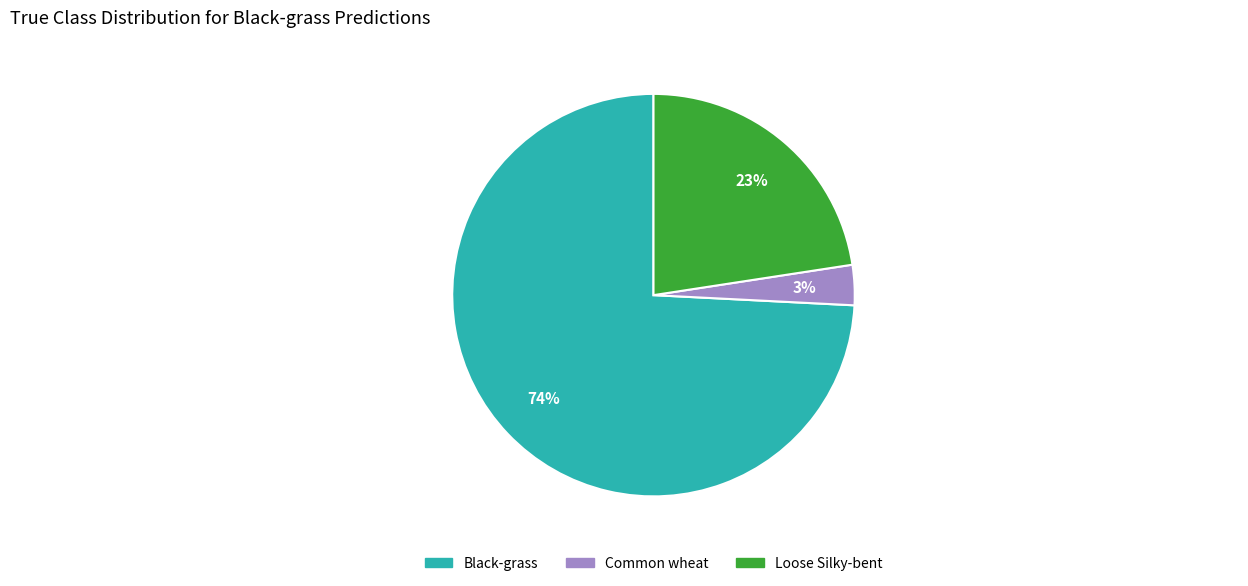

How many segments does this pie chart have?

3